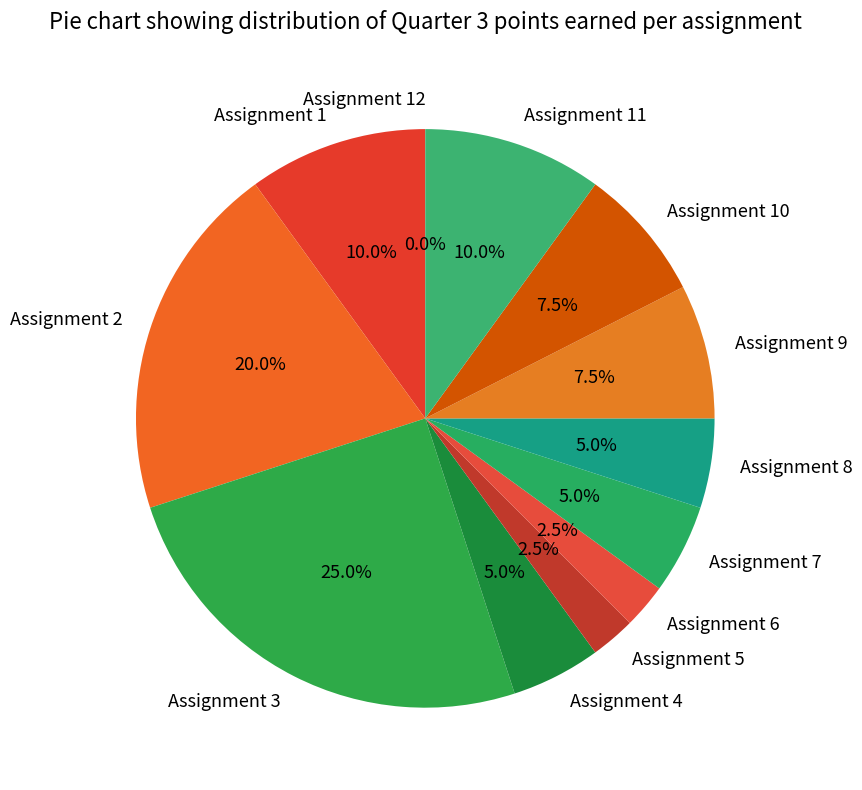

Is Assignment 12 the majority of the pie?

No